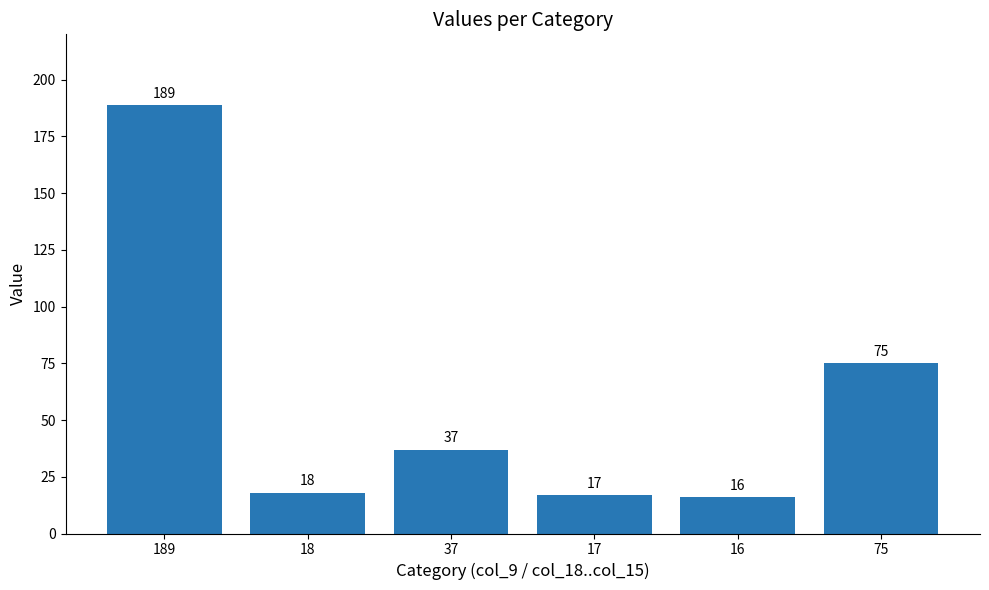

The value at 189 is 189. True or false?

True